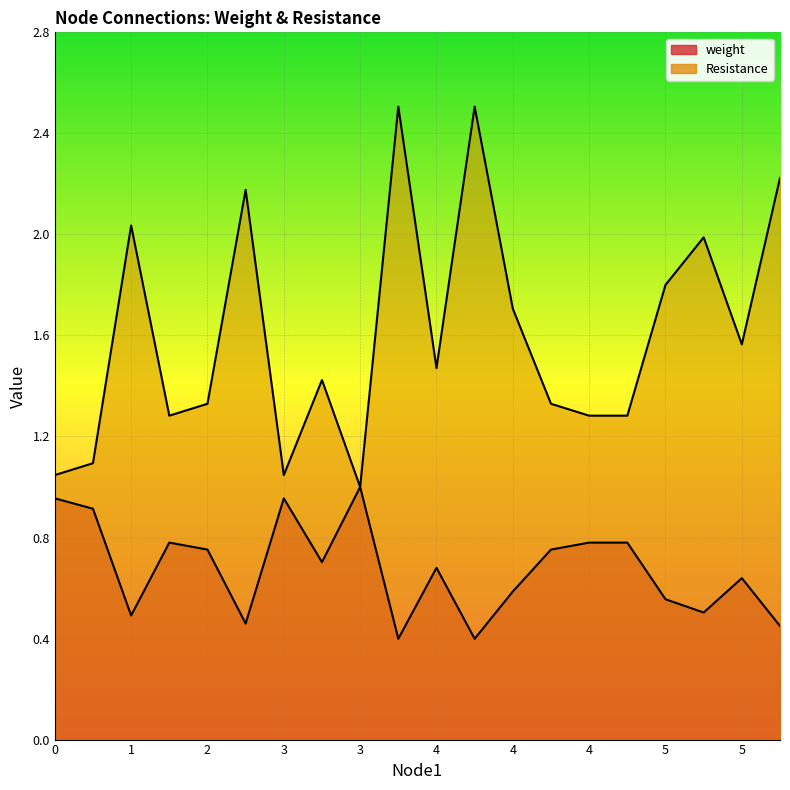

True or false: Resistance and weight intersect in this chart.

False